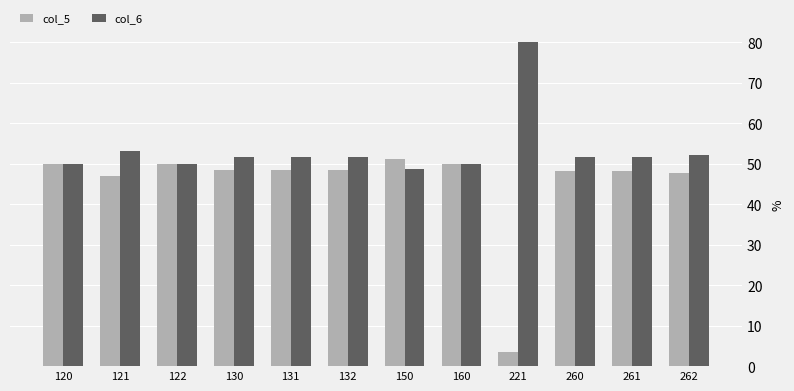

Which label corresponds to the largest value in the chart?

221